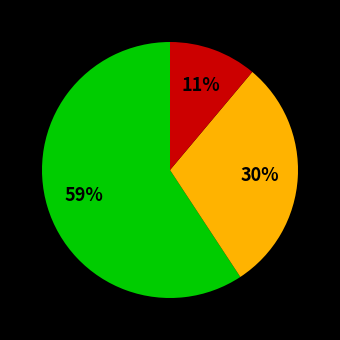

To the nearest percent, what is the average slice percentage?

33%